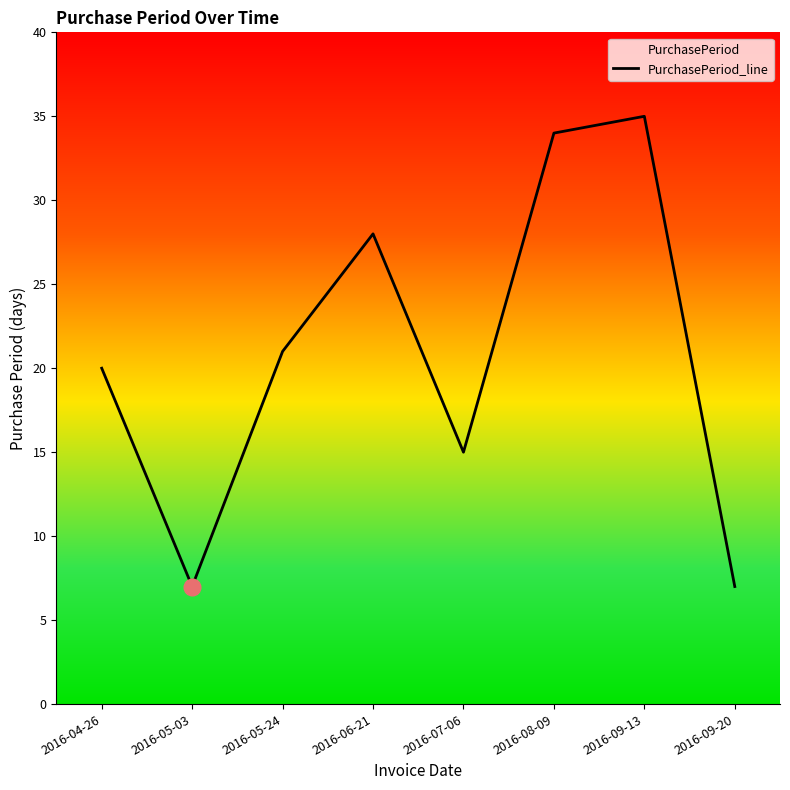

How many points are higher than both their immediate neighbors (excluding endpoints)?

2